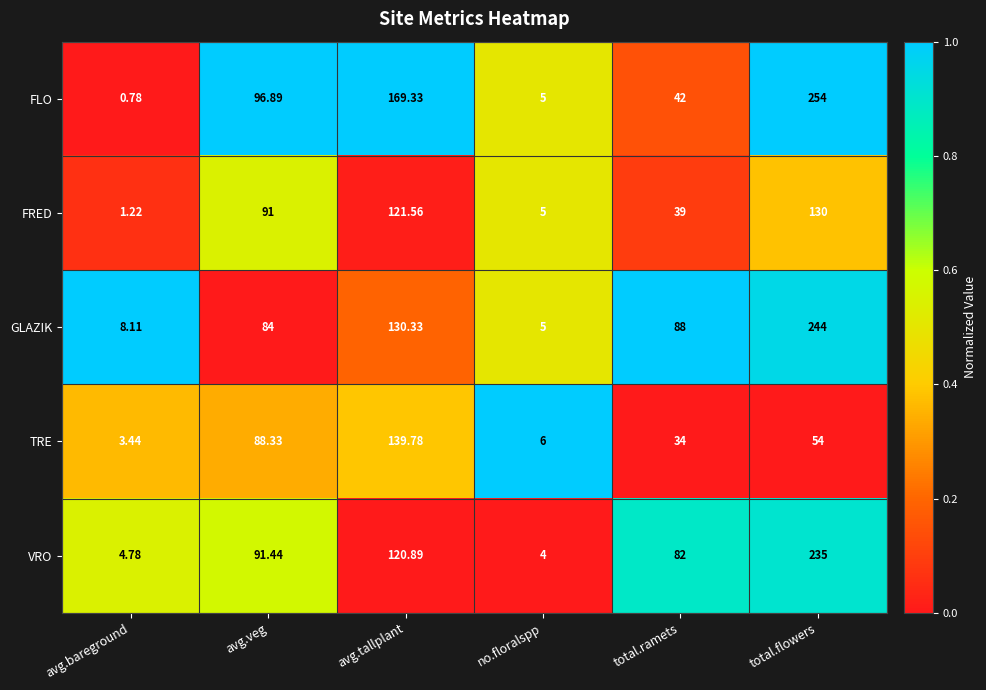

Rank the series at avg.tallplant from highest to lowest value.

FLO, TRE, GLAZIK, FRED, VRO